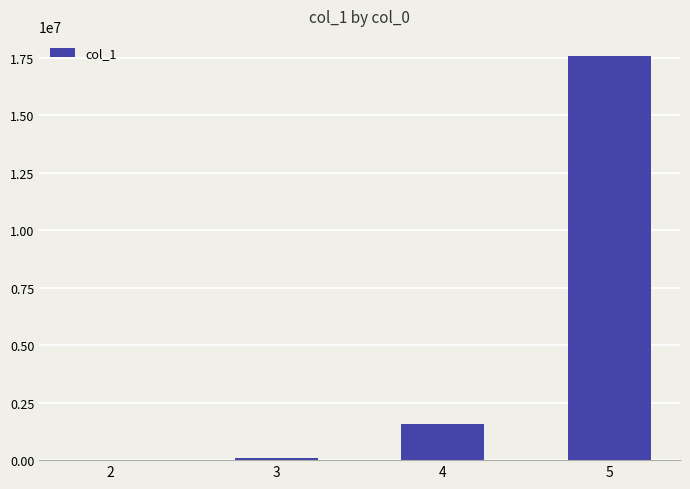

What is the greatest value displayed?

17578672